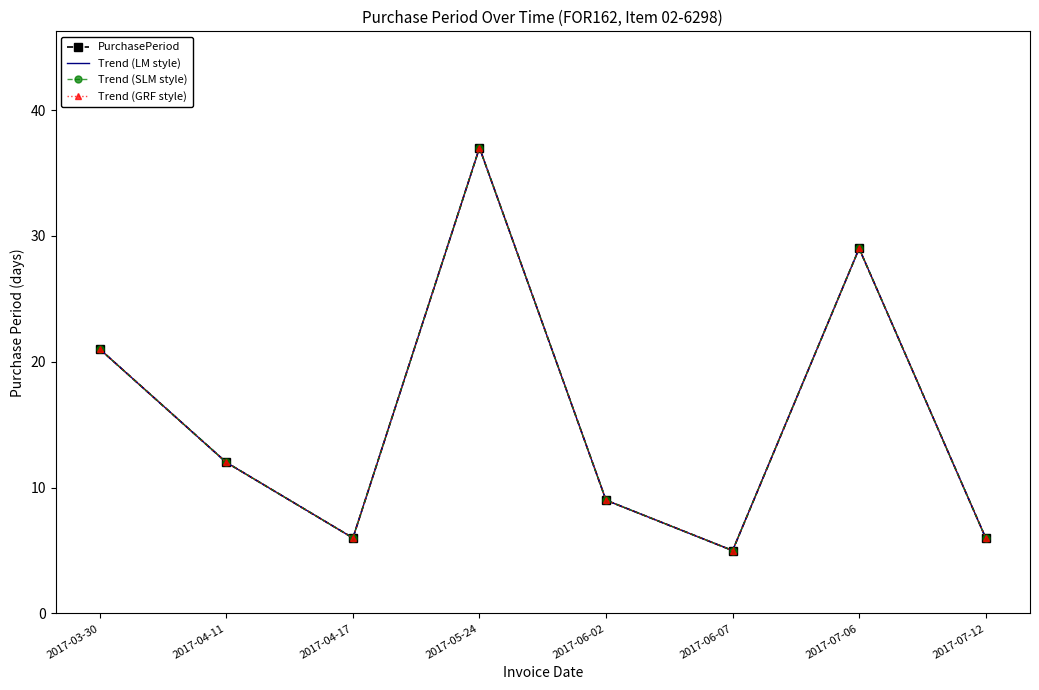

At which category is the sum across all series the highest?

2017-05-24